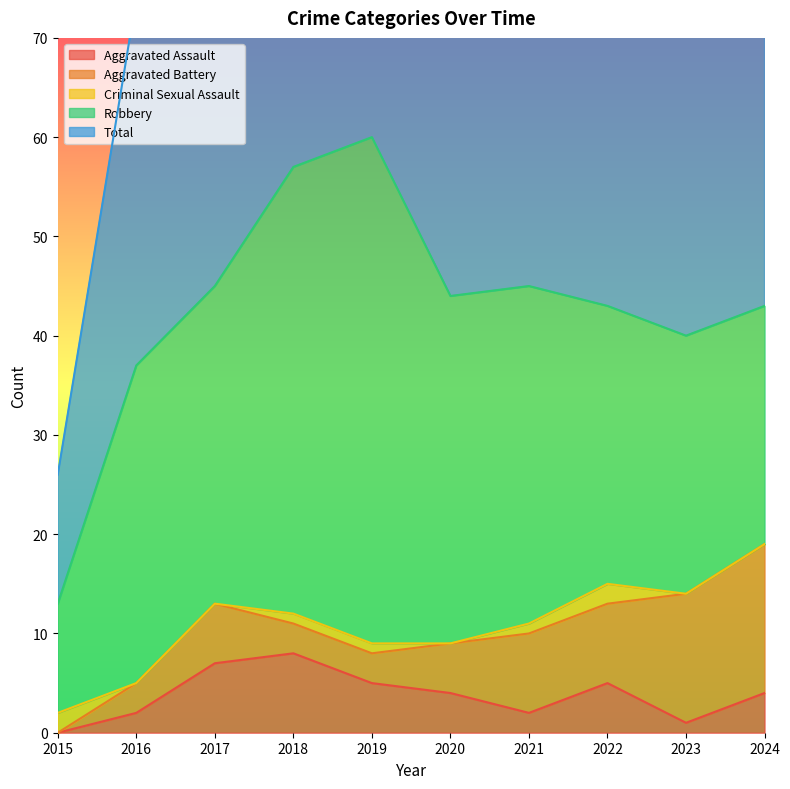

What are all the series names shown in the legend?

Aggravated Assault, Aggravated Battery, Criminal Sexual Assault, Robbery, Total